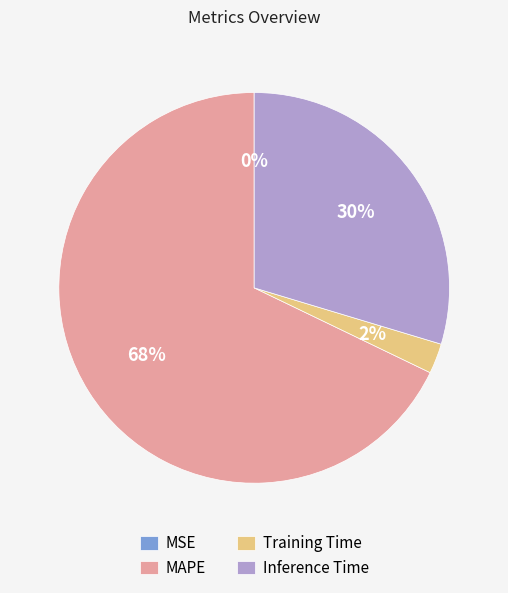

What percentage is the Training Time slice, to the nearest percent?

2%